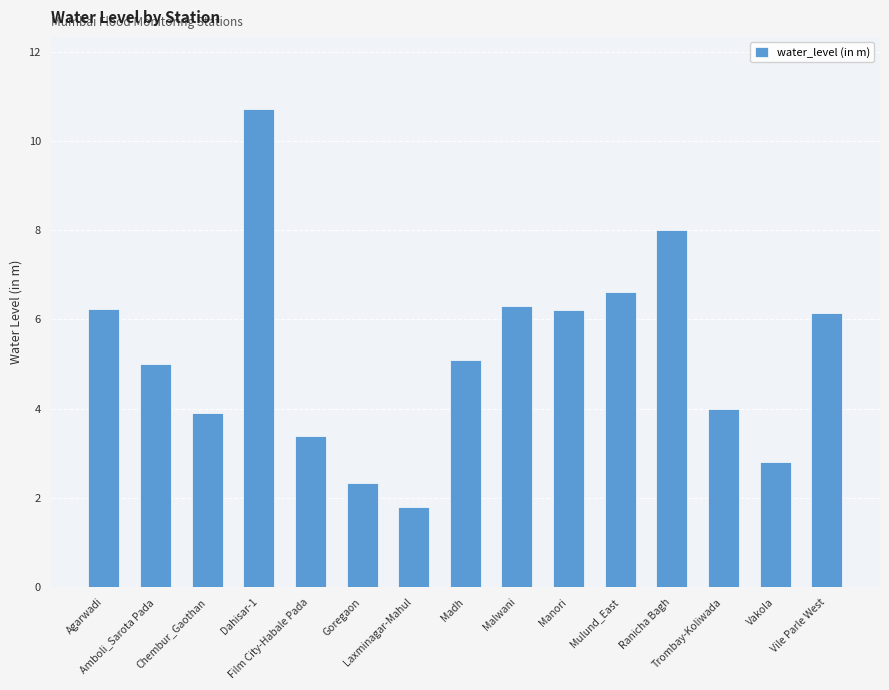

Are the bars horizontal?

No